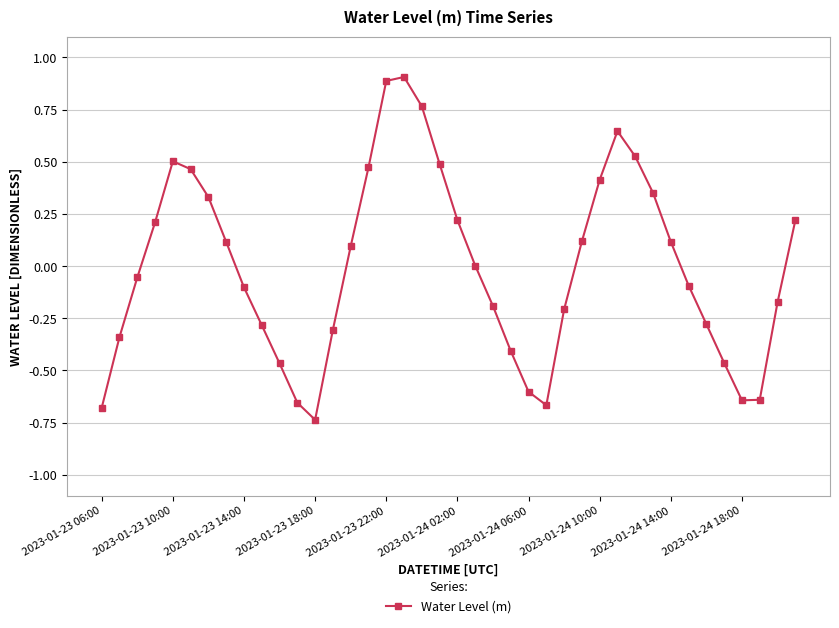

How many interior local peaks (higher than both neighbors) does the data have?

3